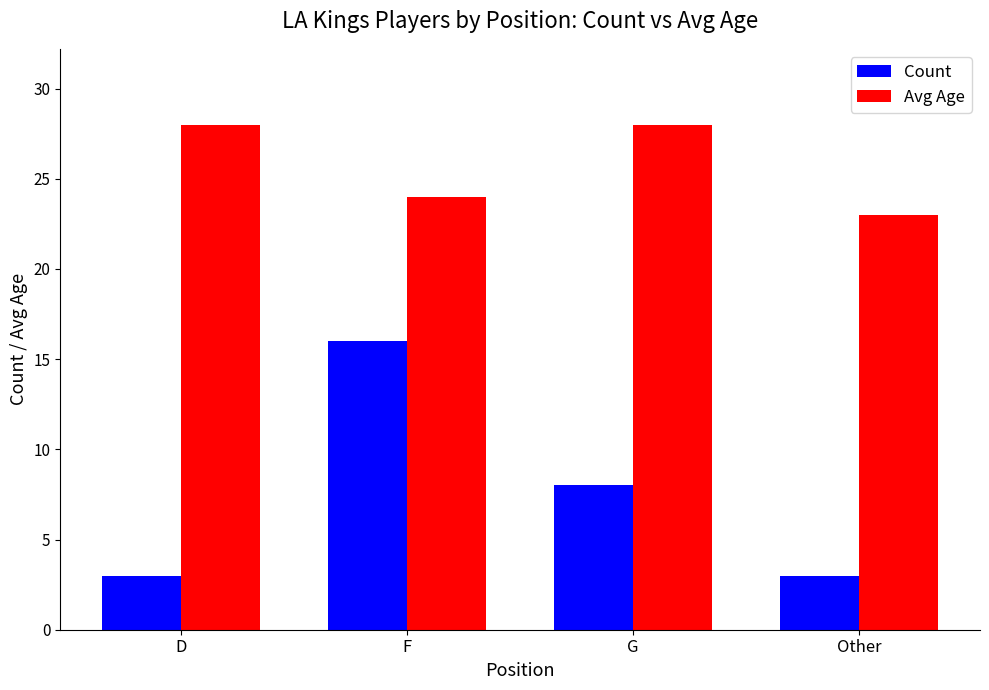

The value of Count at D is 3. True or false?

True